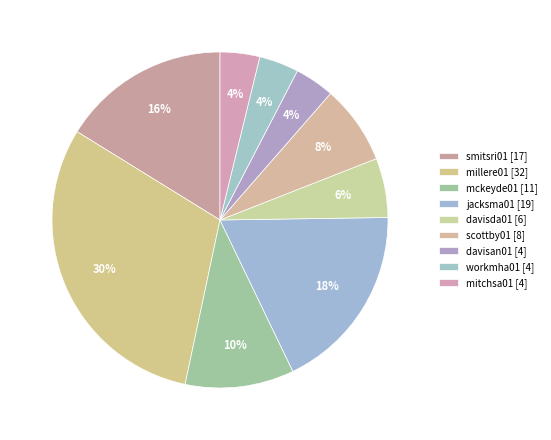

To the nearest percent, what is the difference between the largest and smallest slice percentages?

27%